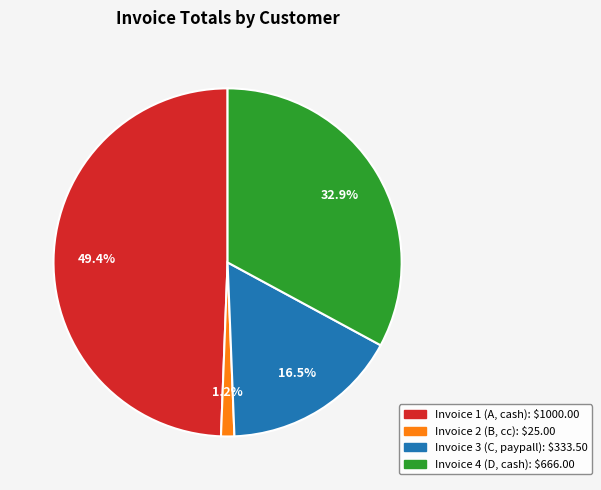

Approximately how many times larger is the value at Invoice 4 compared to Invoice 3?

2.0